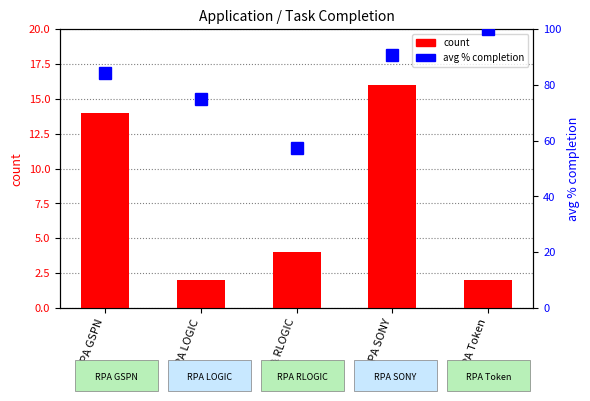

Reading right to left, extract all data points from this chart.

count: RPA Token=2.0	RPA SONY=16.0	RPA RLOGIC=4.0	RPA LOGIC=2.0	RPA GSPN=14.0
avg % completion: RPA Token=100.0	RPA SONY=90.6	RPA RLOGIC=57.5	RPA LOGIC=75.0	RPA GSPN=84.3